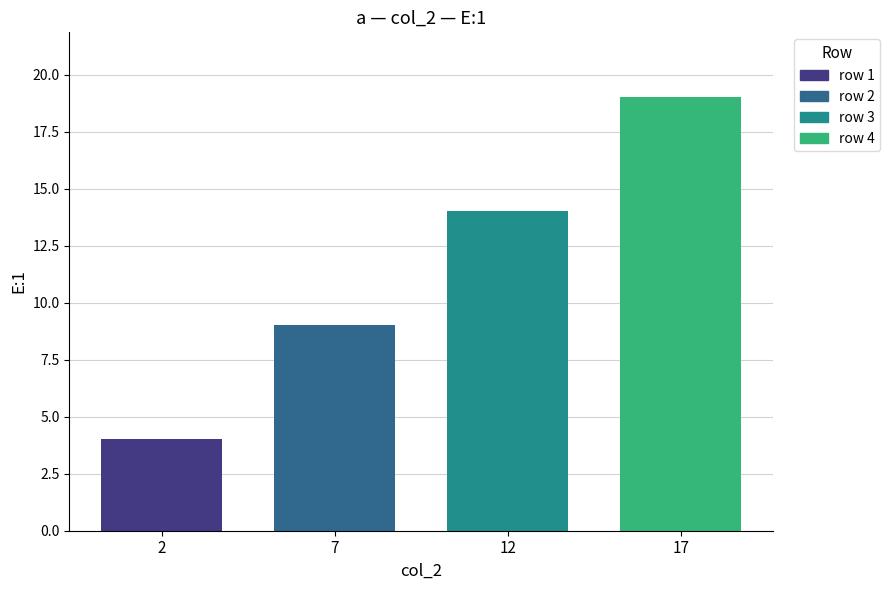

Rank the series by their maximum value, from highest to lowest.

row 4, row 3, row 2, row 1